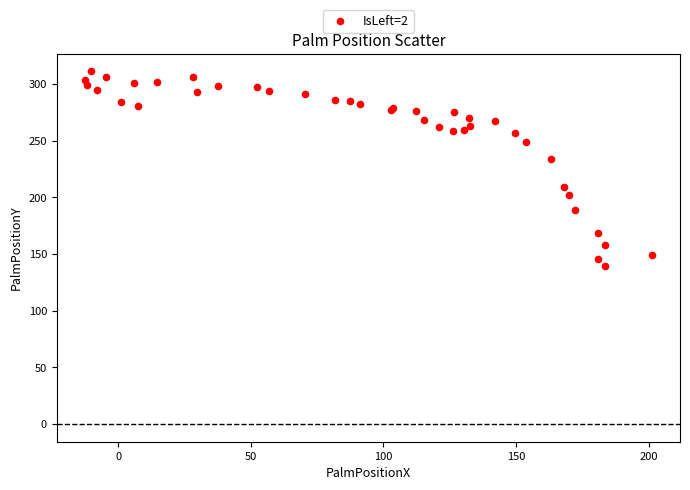

What Y value in the scatter plot is closest to 225?

234.2